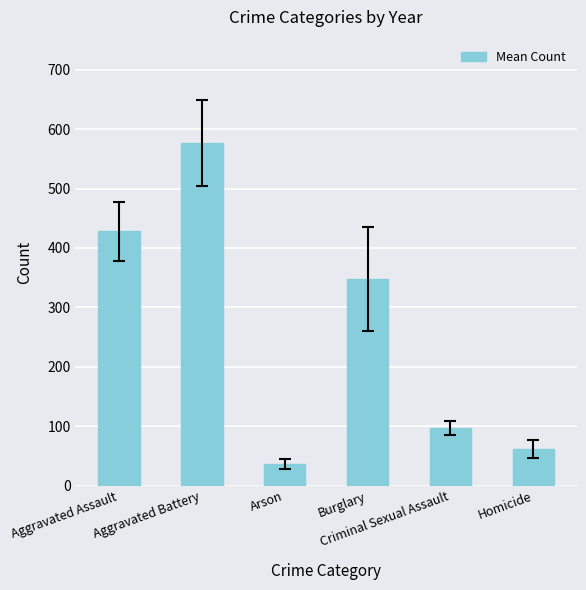

Count the number of categories in the chart.

6